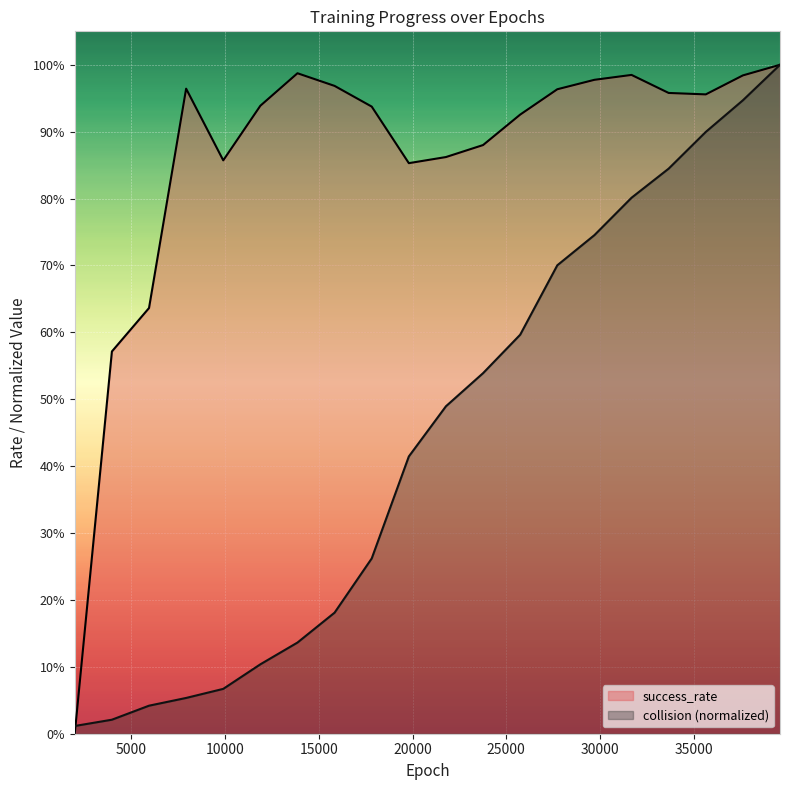

What is the highest value of the success_rate series?

1.0